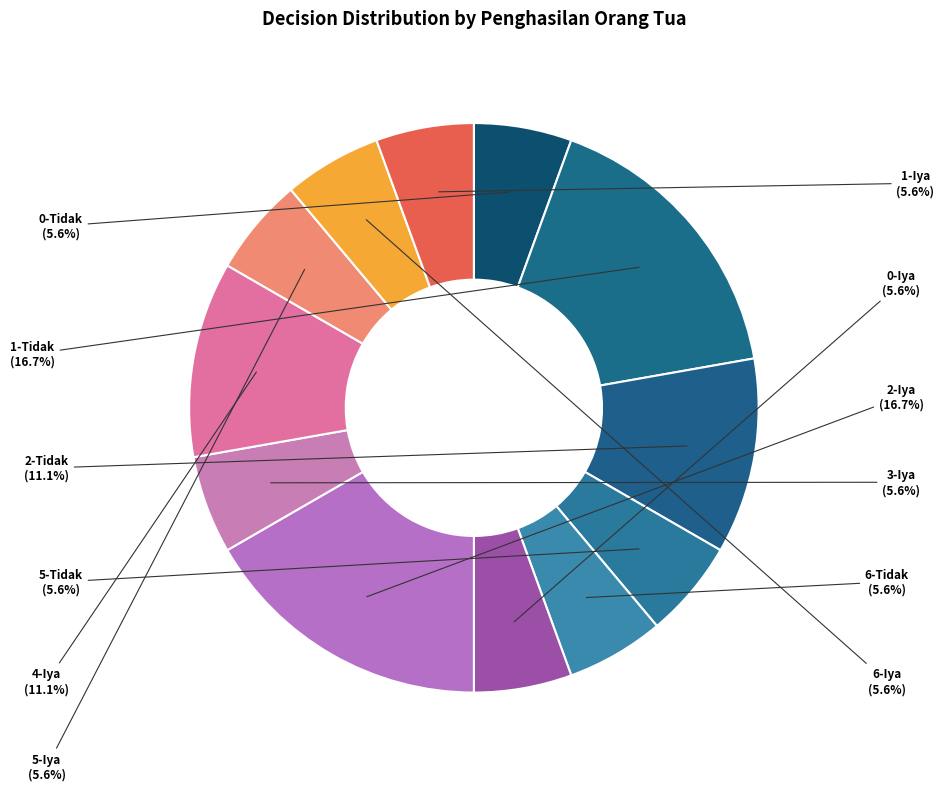

How many segments does this pie chart have?

12